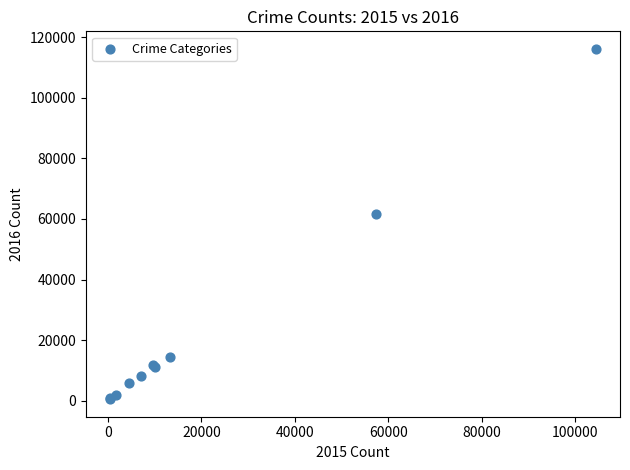

What Y value in the scatter plot is closest to 58311?

61623